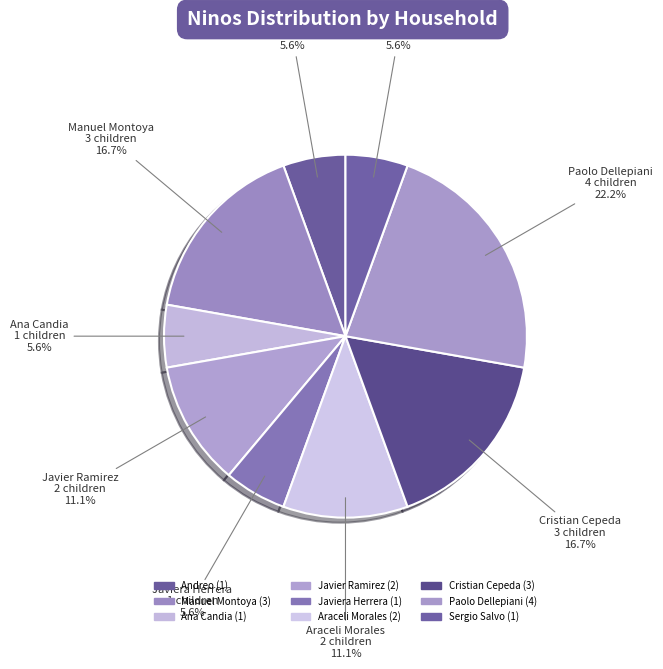

True or false: Javier Ramirez accounts for 3% of the total.

False